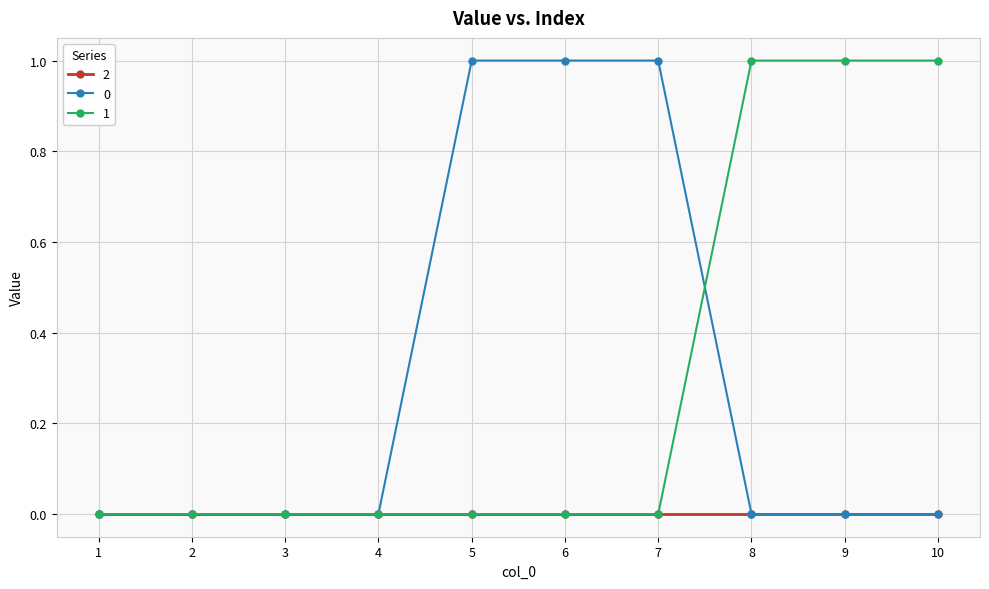

True or false: 0 has a value of 0 at 9.

True